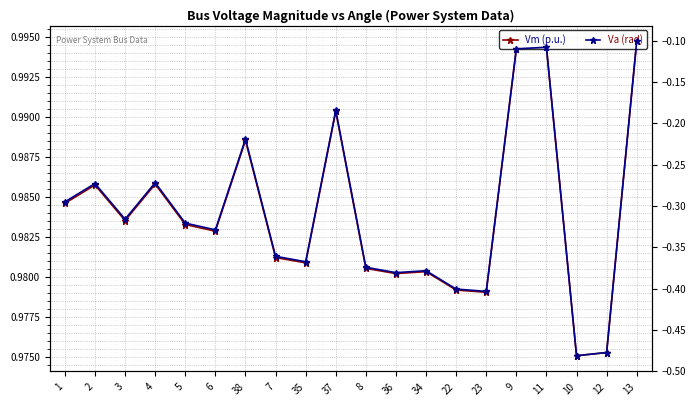

At how many categories does at least one series exceed 0?

20